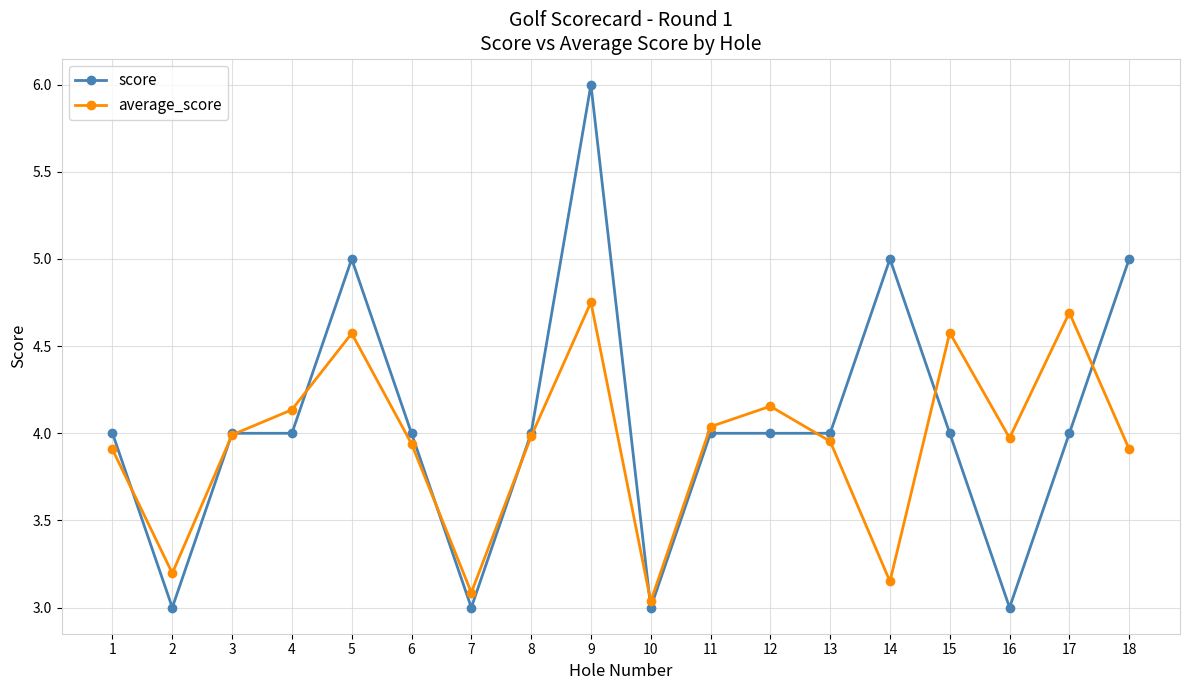

Is the value of score at 10 greater than the value of average_score at 11?

No